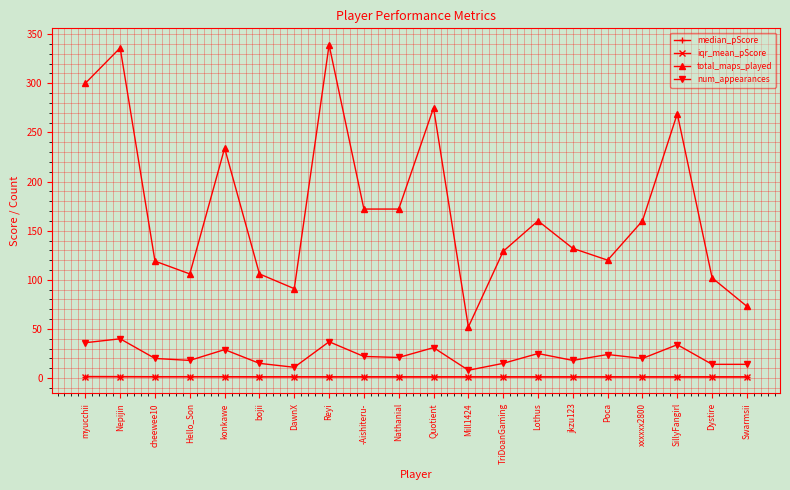

True or false: total_maps_played and median_pScore intersect in this chart.

False